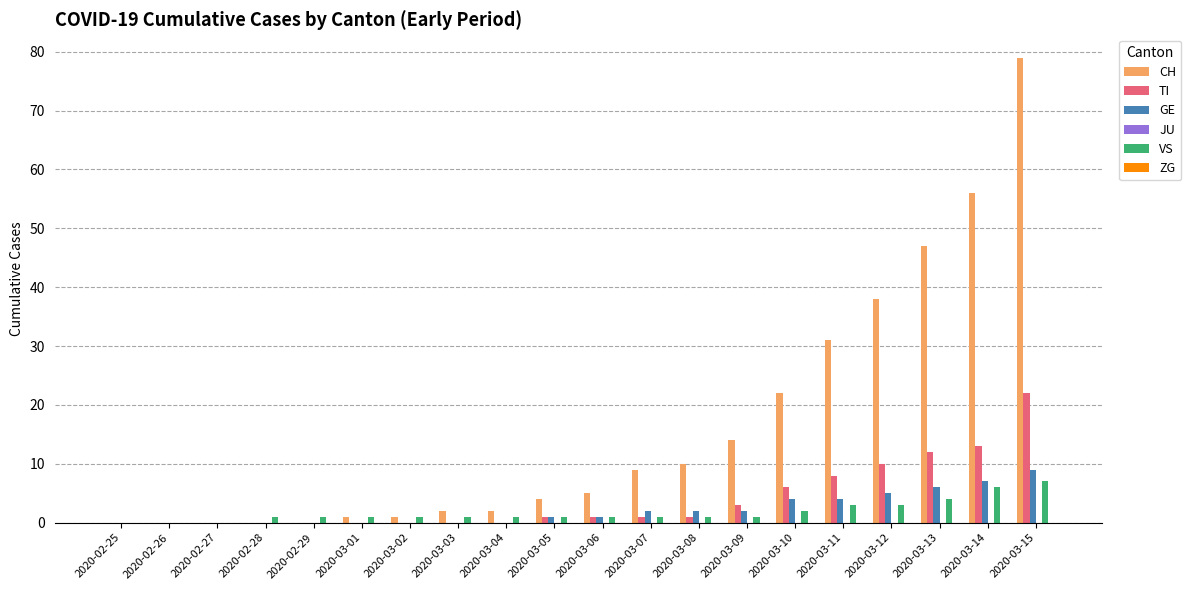

At which category does the chart reach its peak across all series?

2020-03-15